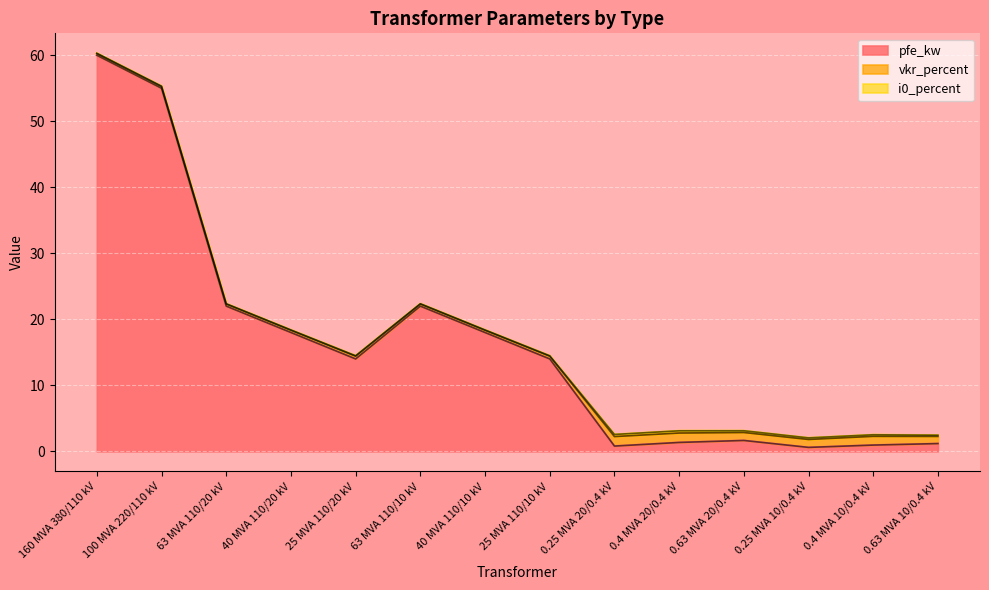

At which category does the chart reach its peak across all series?

160 MVA 380/110 kV